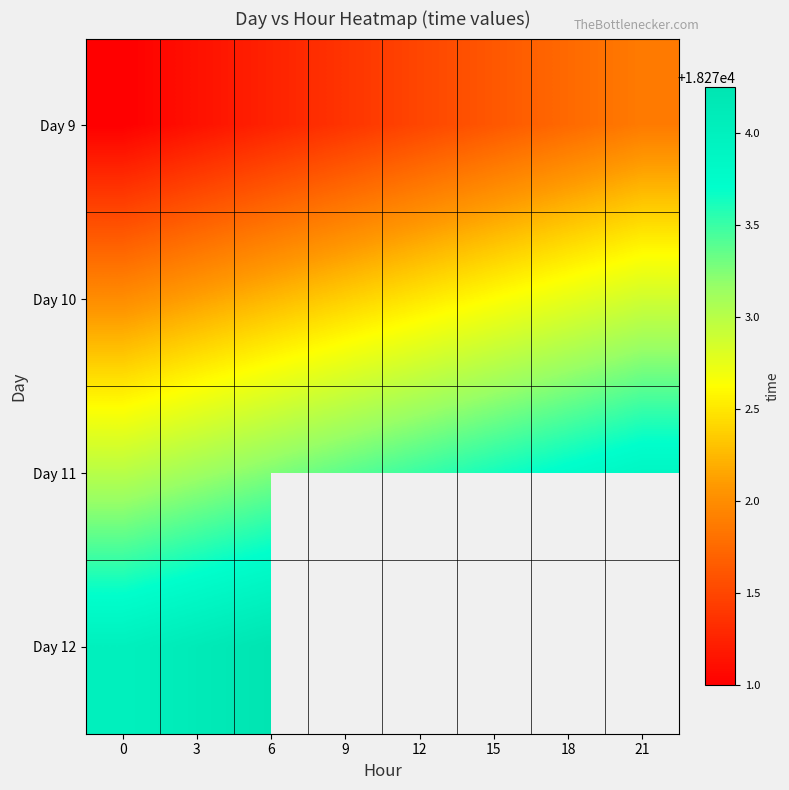

Count the number of categories in the chart.

8